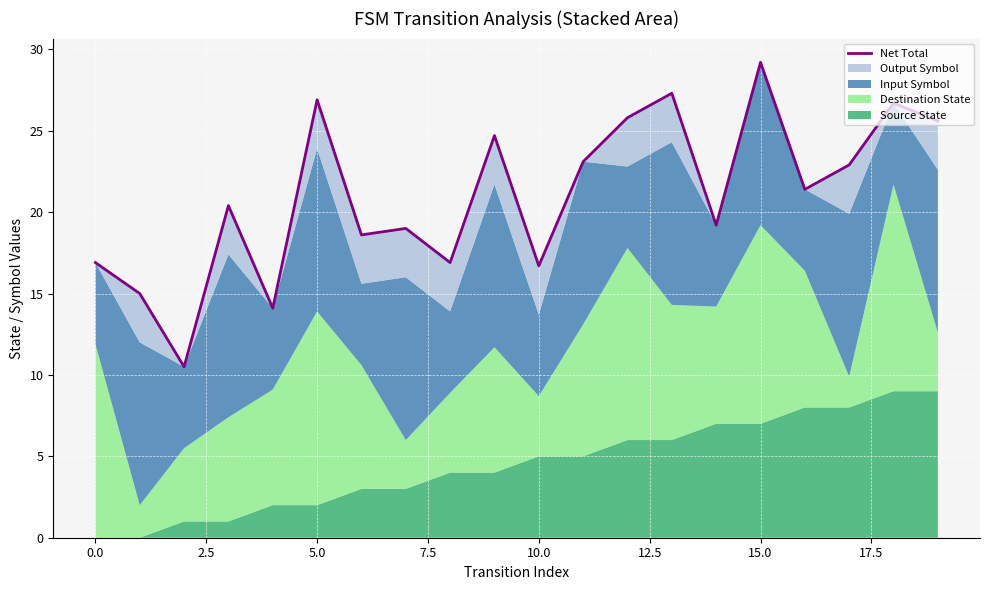

What is the value of the 6th point from the left?

26.9